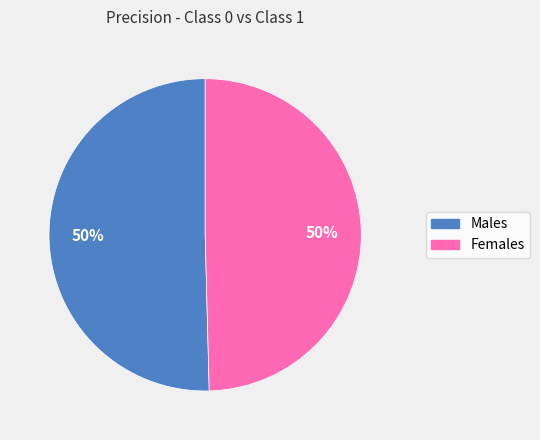

How many slices are in this pie chart?

2